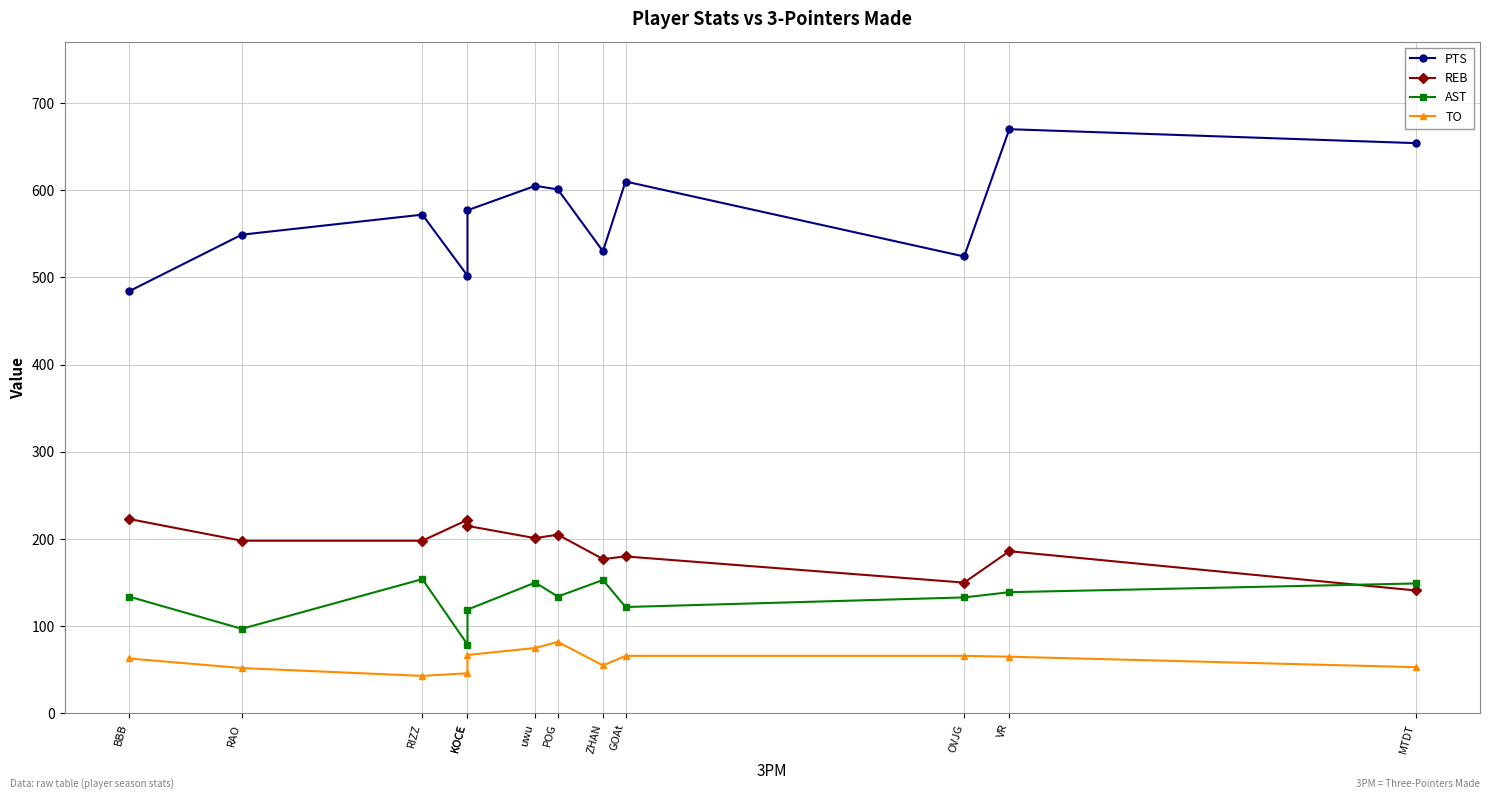

What are all the series names shown in the legend?

PTS, REB, AST, TO